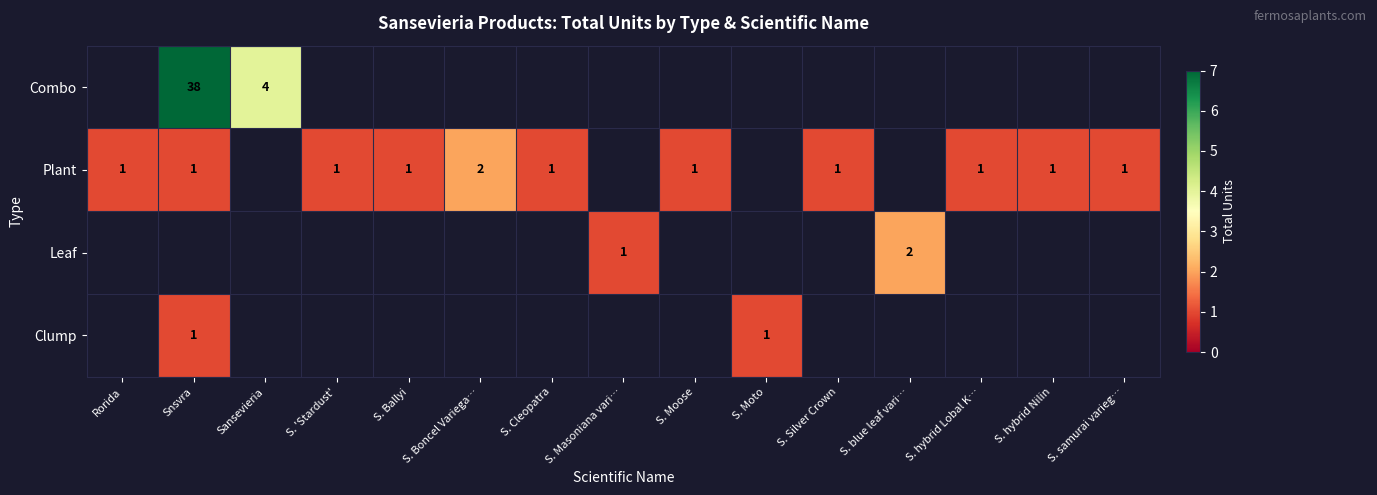

The value of Plant at S. samurai varieg… is 1. True or false?

True